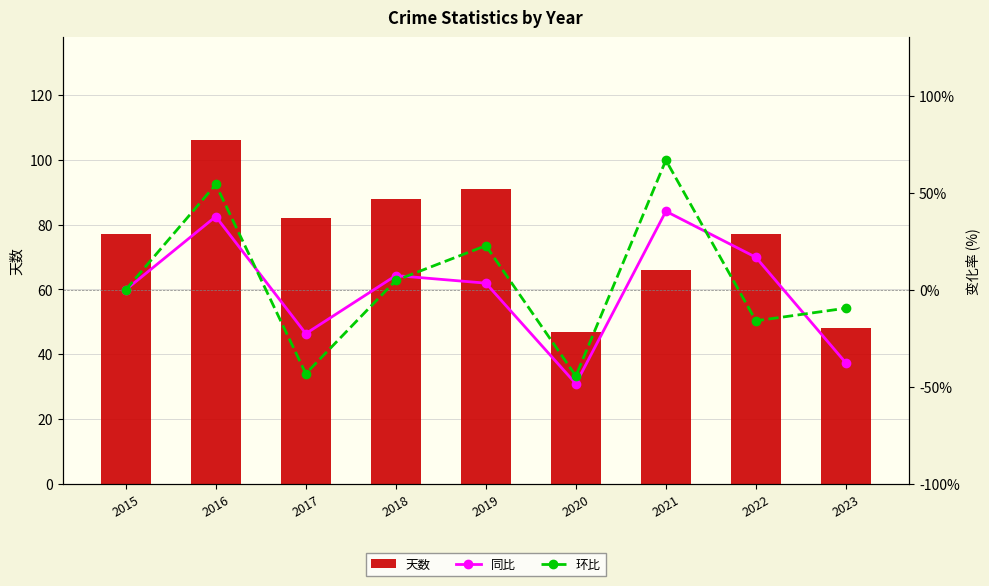

What is the sum of the 环比 values at 2017 and 2015?

-43.2